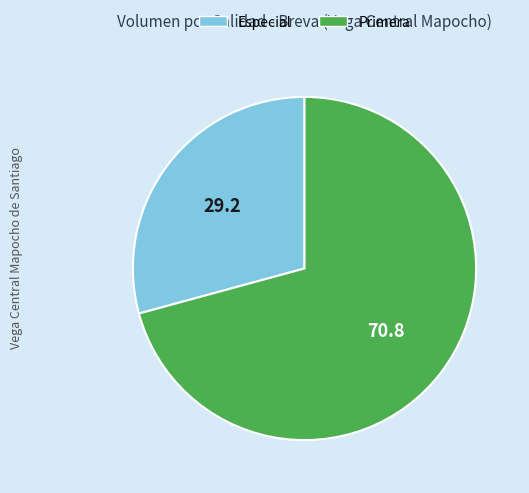

Between Primera and Especial, which is larger?

Primera